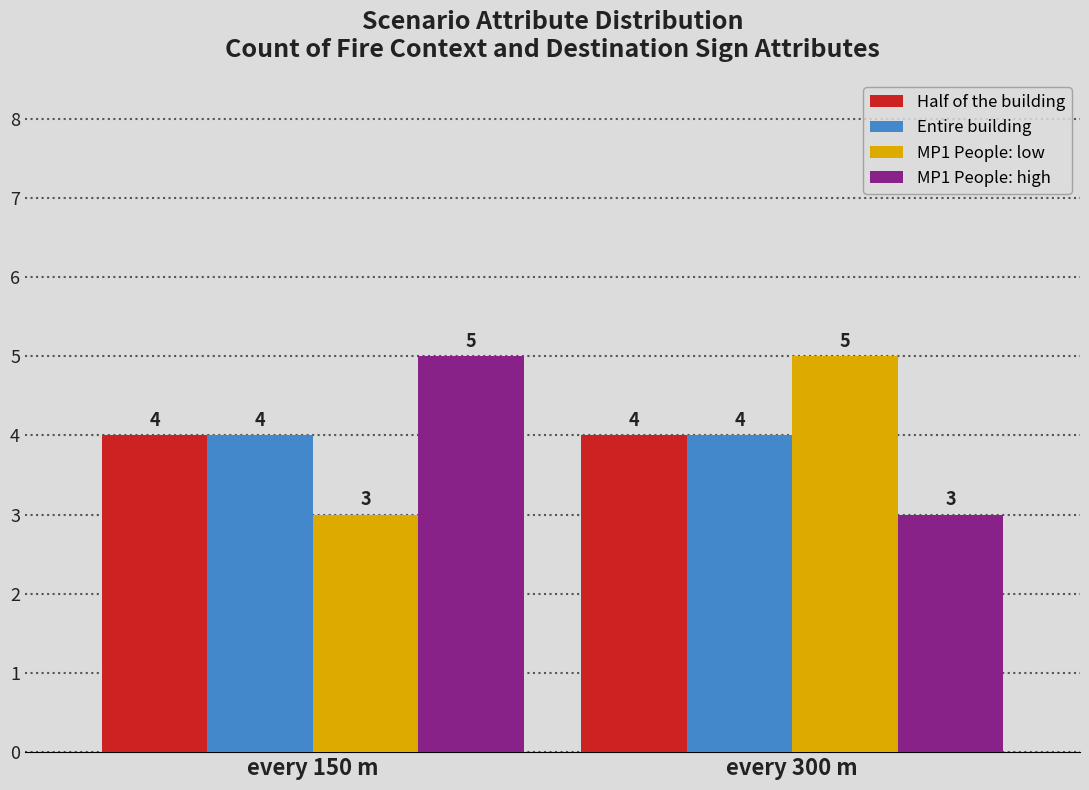

Count the MP1 People: low values in the range 3 to 5.

2